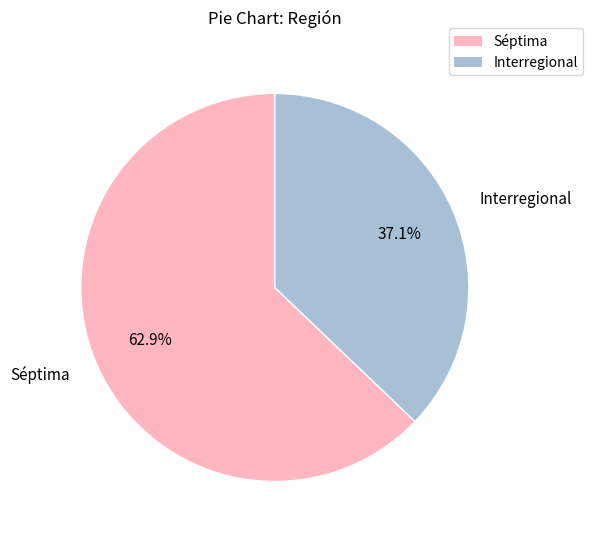

Which category has the biggest portion of the pie?

Séptima